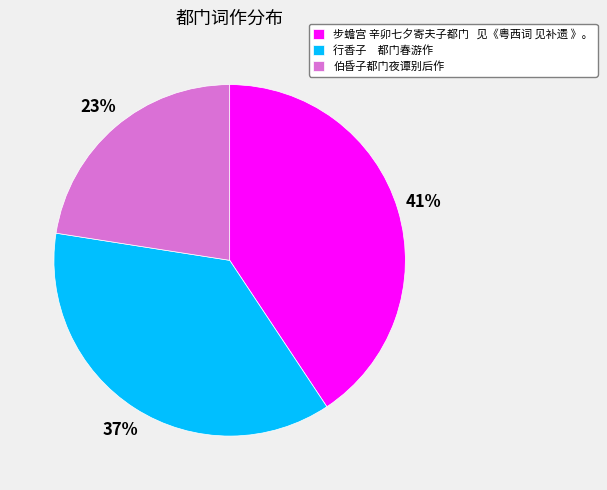

The 伯昏子都门夜谭别后作 slice represents 29% of the pie. True or false?

False